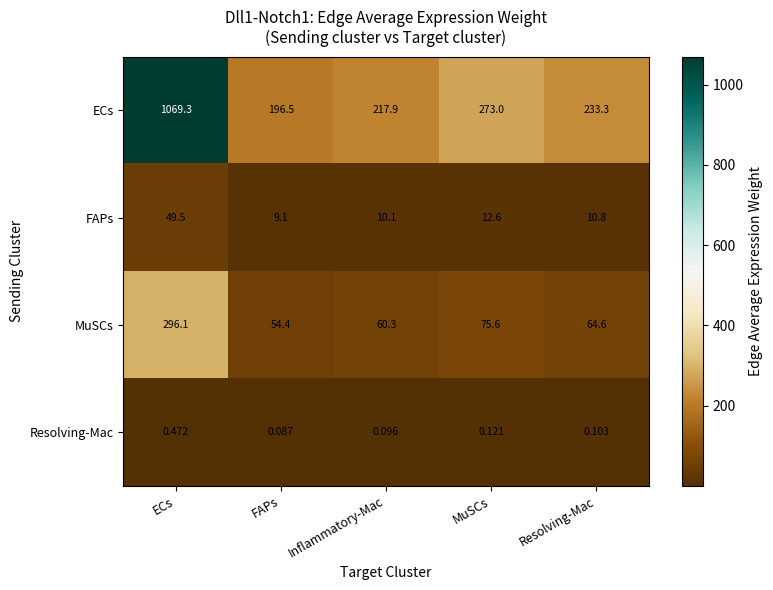

What is the spread (max minus min) of values at Resolving-Mac?

233.2